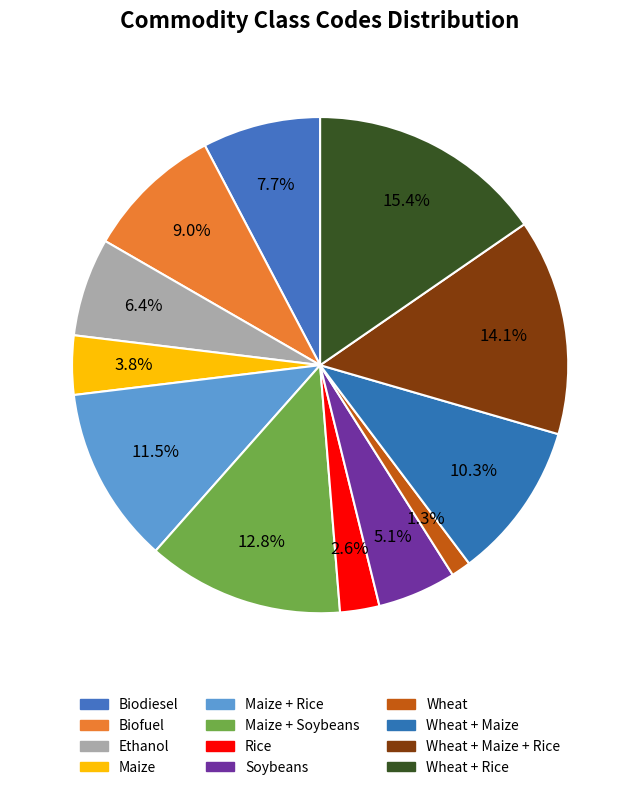

Approximately how many times larger is the value at Wheat + Maize + Rice compared to Maize?

3.7